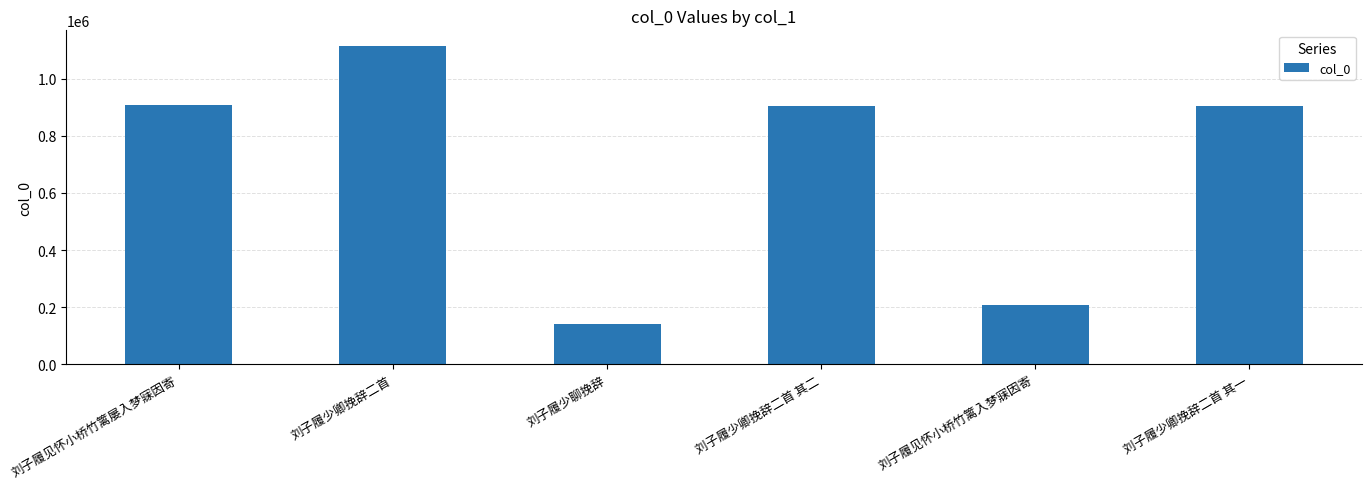

What is the approximate value at 刘子履见怀小桥竹篱屡入梦寐因寄?

907563